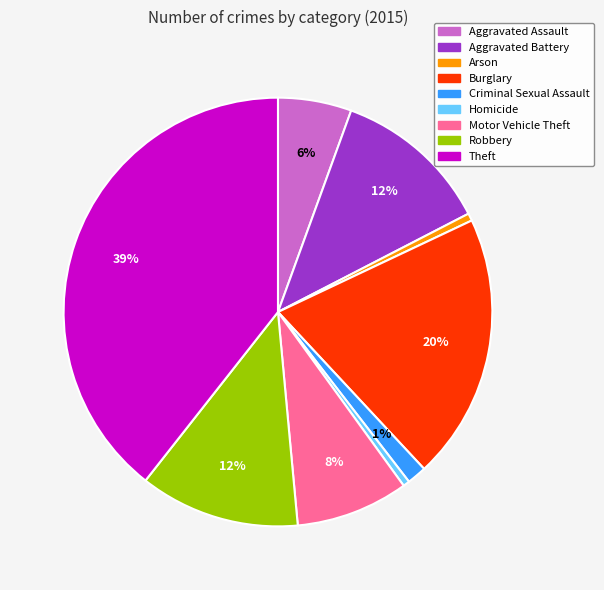

Does Burglary account for over 50% of the chart?

No